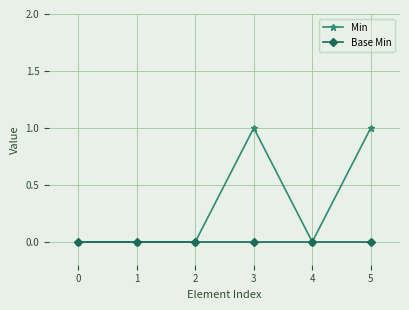

Rank the series by their maximum value, from highest to lowest.

Min, Base Min